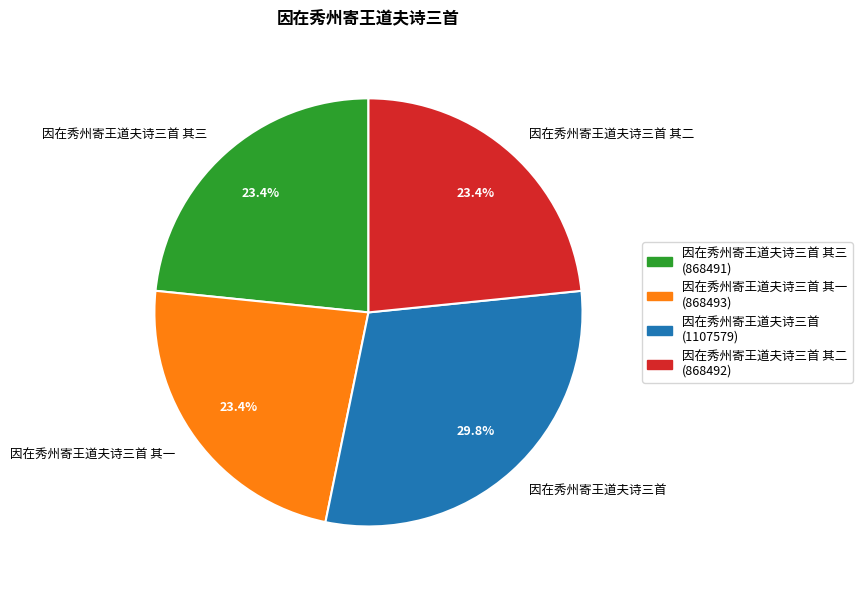

Which category has the biggest portion of the pie?

因在秀州寄王道夫诗三首